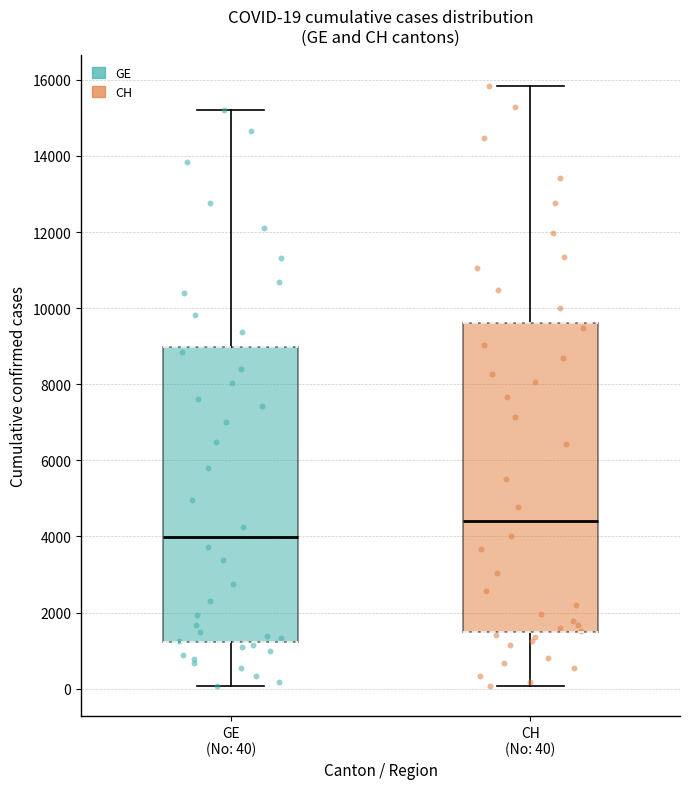

Which box has the lowest median line?

GE (No: 40)